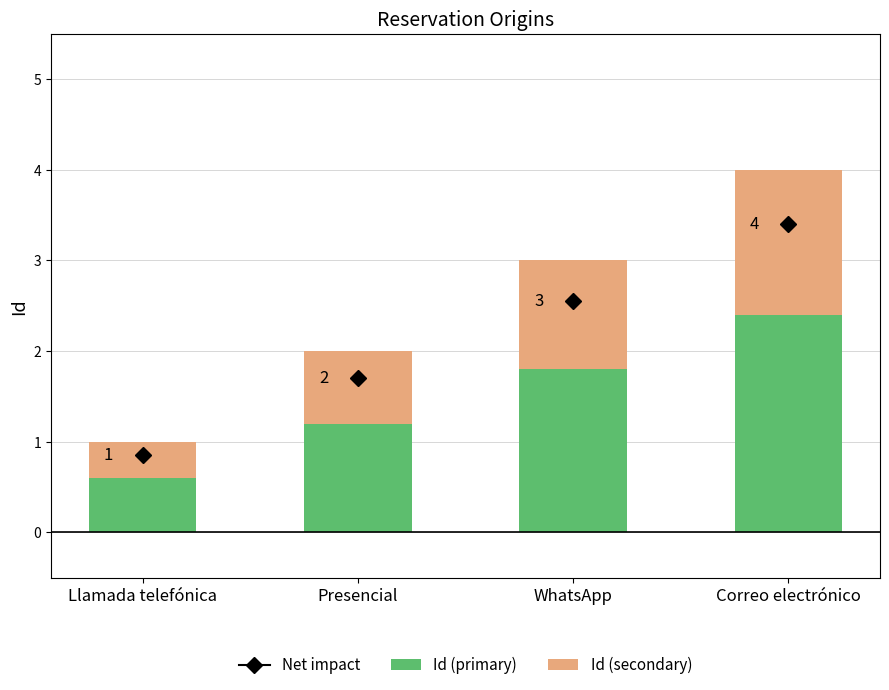

Does the chart contain stacked bars?

Yes